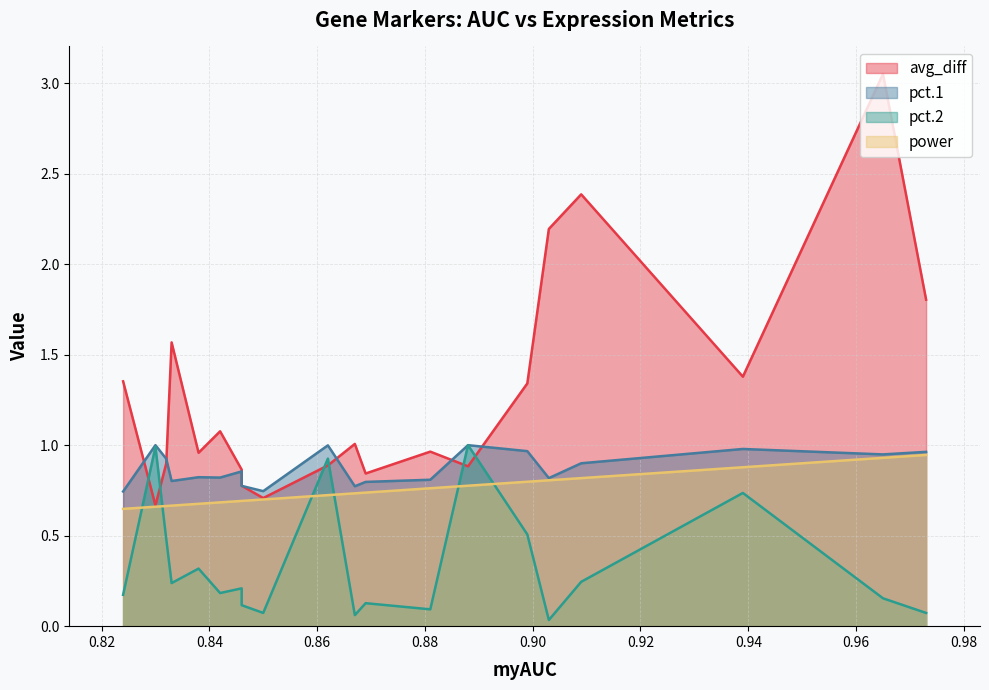

True or false: power and pct.1 cross at least once.

False